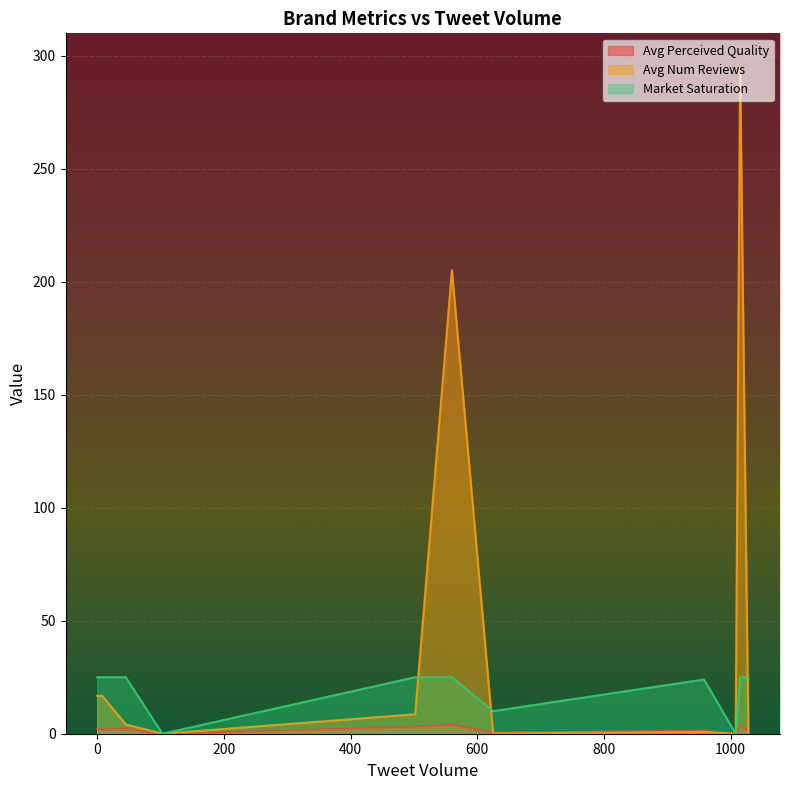

The value of avg_num_reviews at KSA Anime is 0.0. True or false?

True